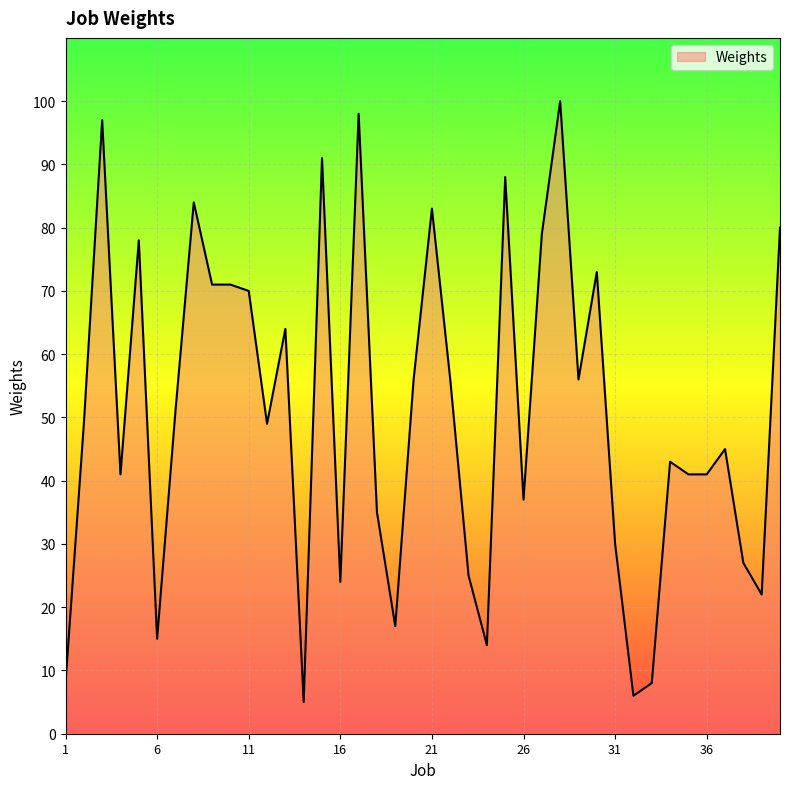

How many lines are shown in the chart?

1